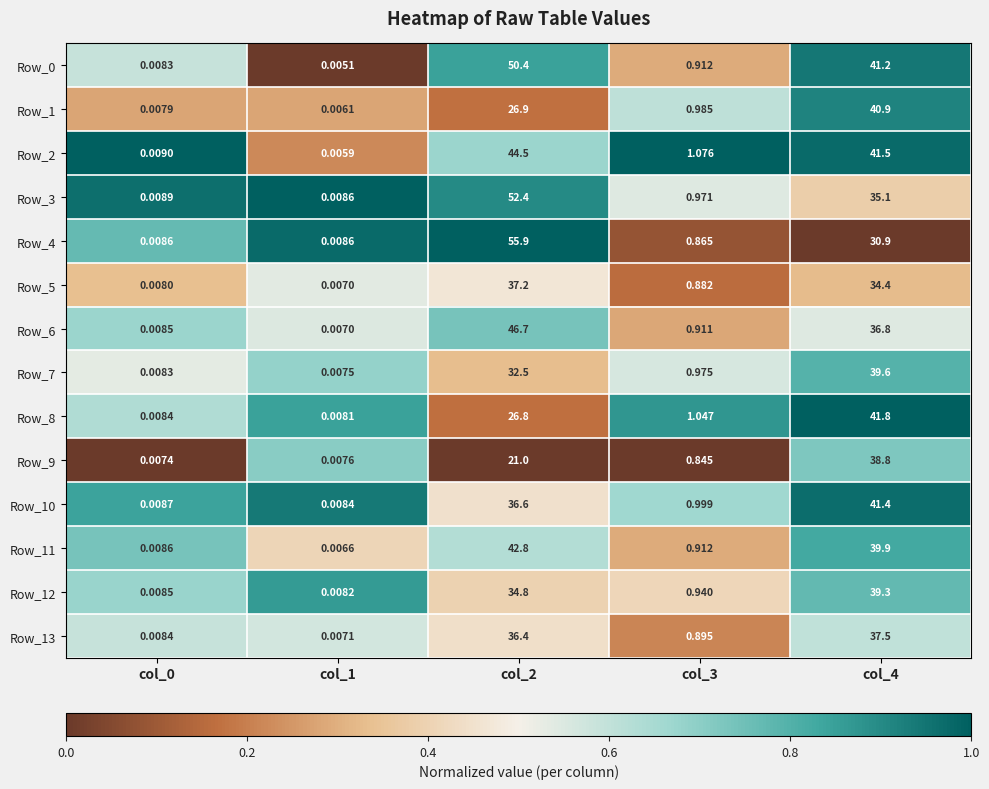

Between col_1 and col_4, which series saw the biggest shift?

Row_8